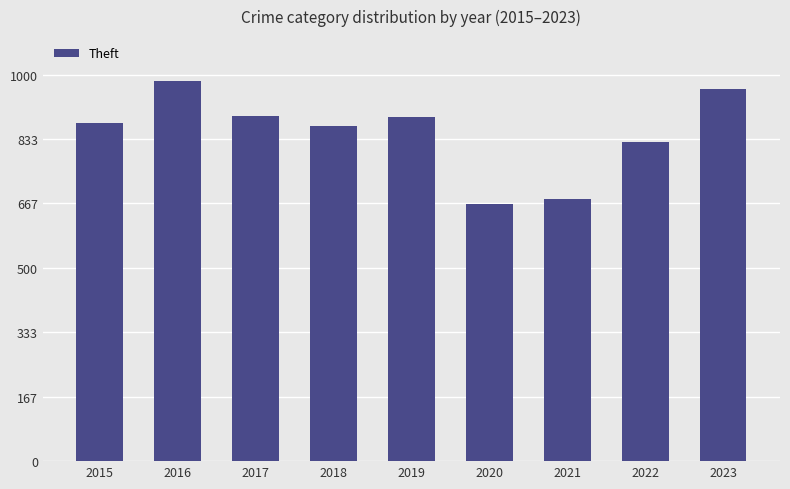

At which category does the chart reach its minimum across all series?

2020